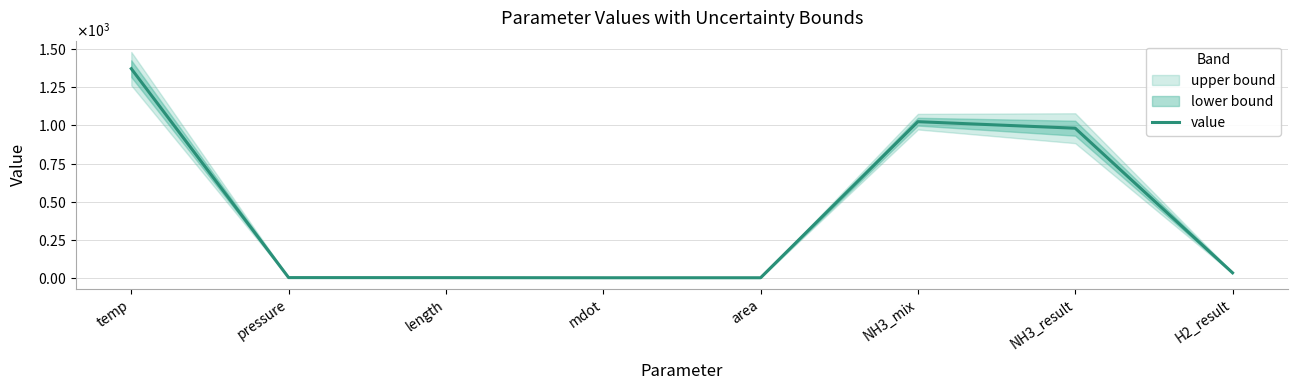

Is this an area chart (filled region under the line)?

No